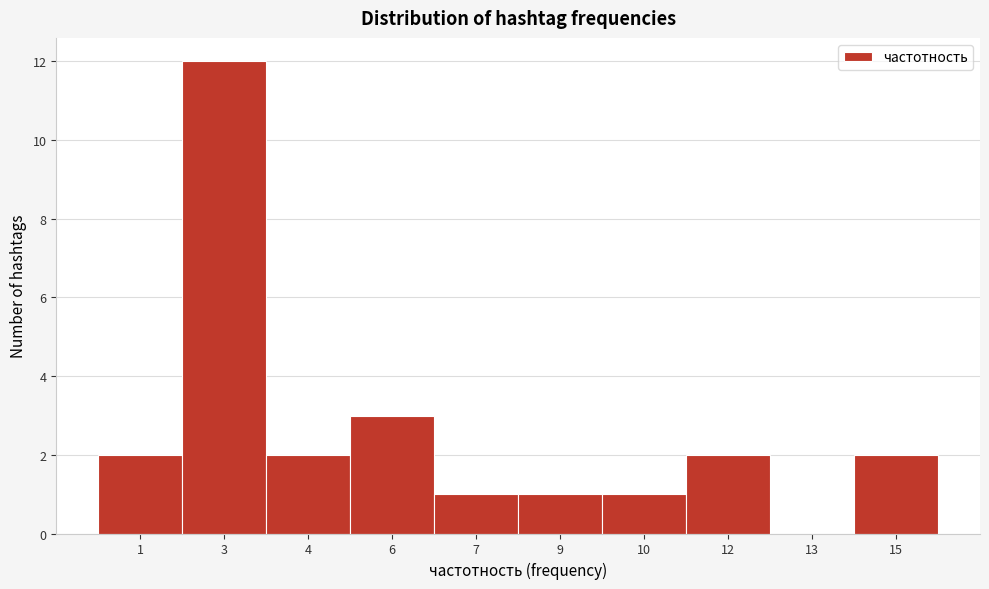

Reading right to left, what are all the values shown in this chart?

15=2	13=0	12=2	10=1	9=1	7=1	6=3	4=2	3=12	1=2